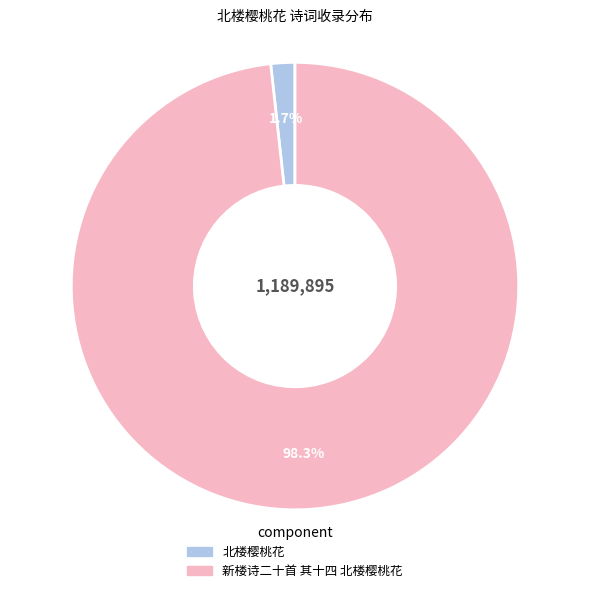

True or false: 新楼诗二十首 其十四 北楼樱桃花 accounts for 98% of the total.

True